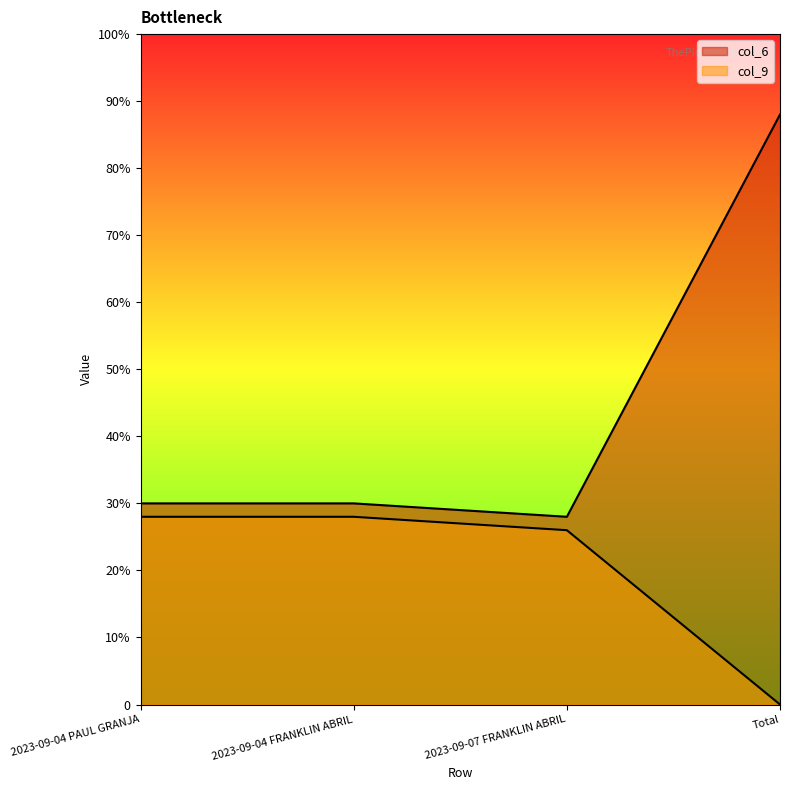

The value of col_9 at Total is -65. True or false?

False